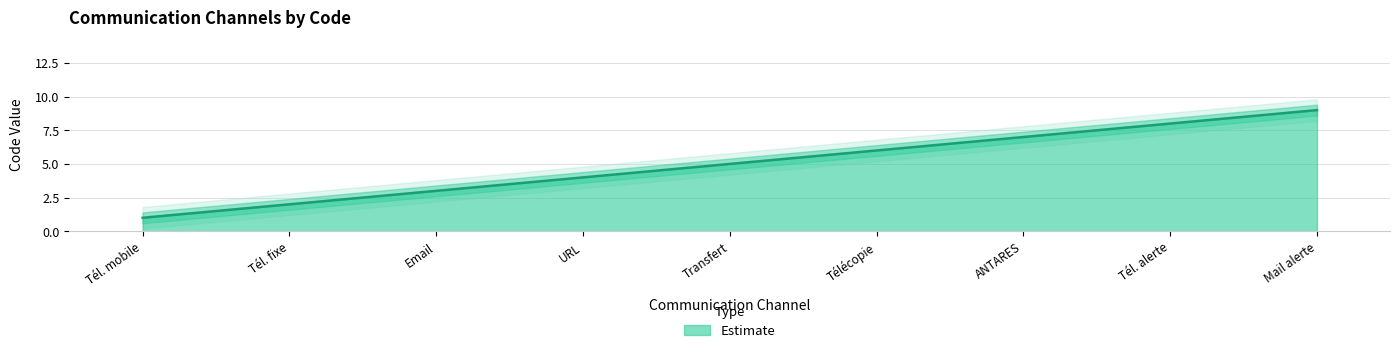

Reading left to right, extract all data points from this chart.

1	2	3	4	5	6	7	8	9